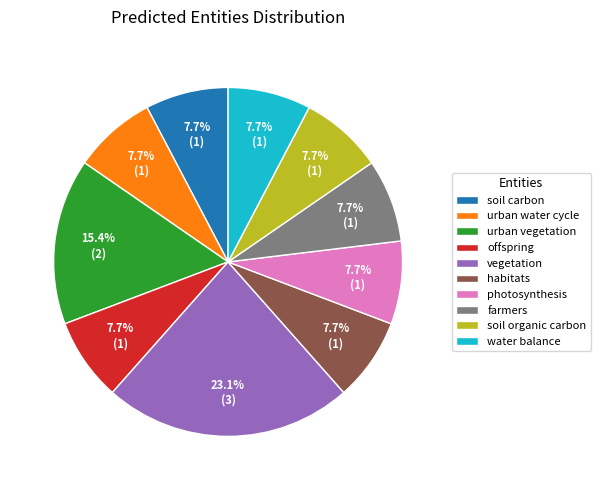

Combined, what portion of the pie is urban water cycle and offspring?

15.4%